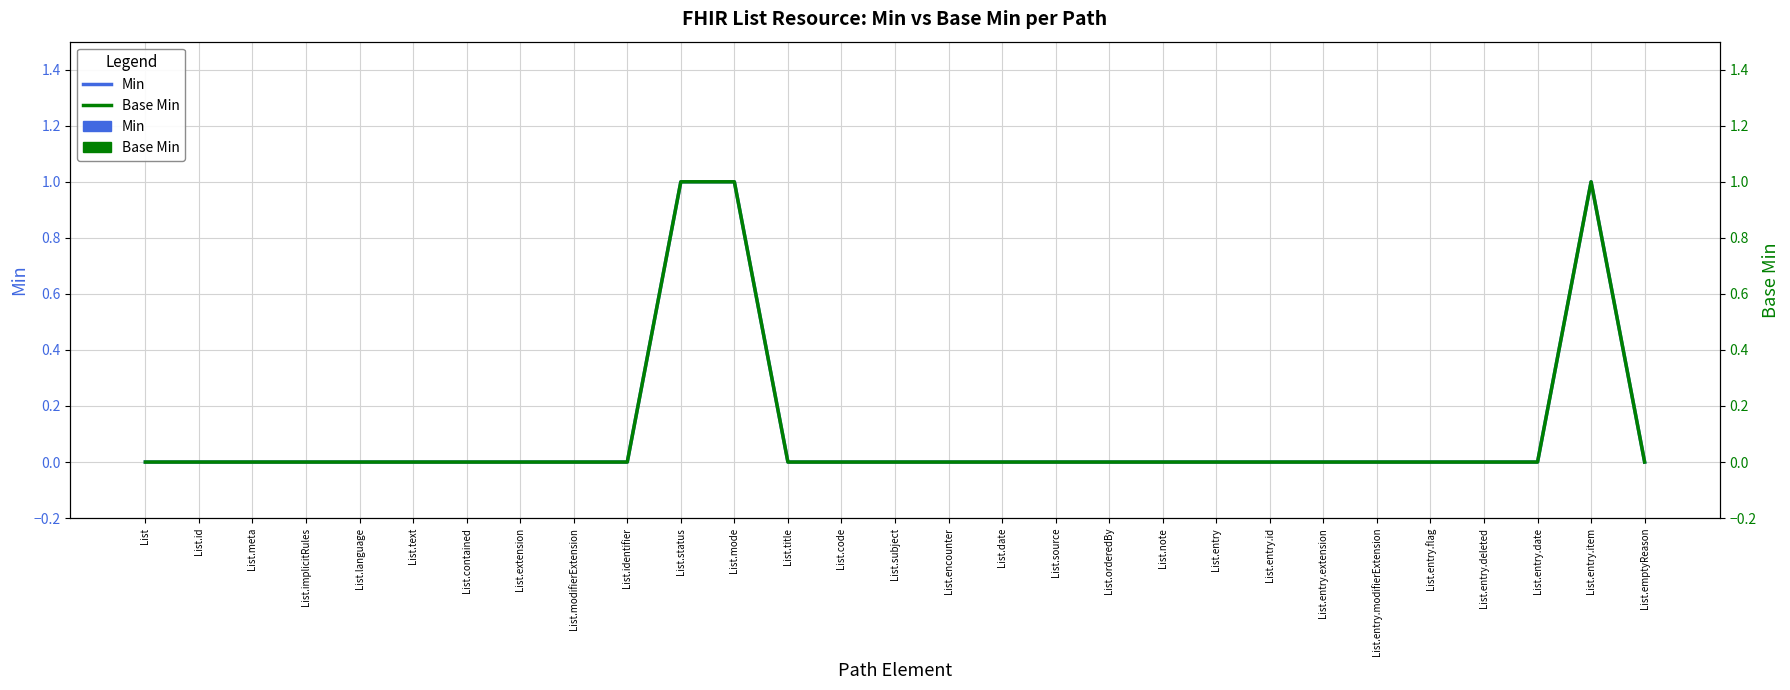

What is the sum of all Min values?

3